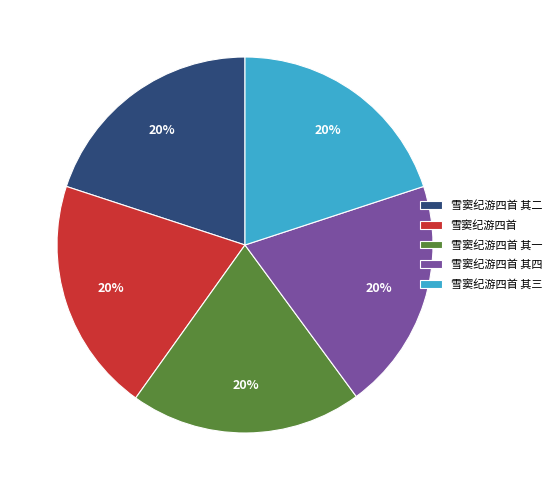

The 雪窦纪游四首 其三 slice represents 27% of the pie. True or false?

False